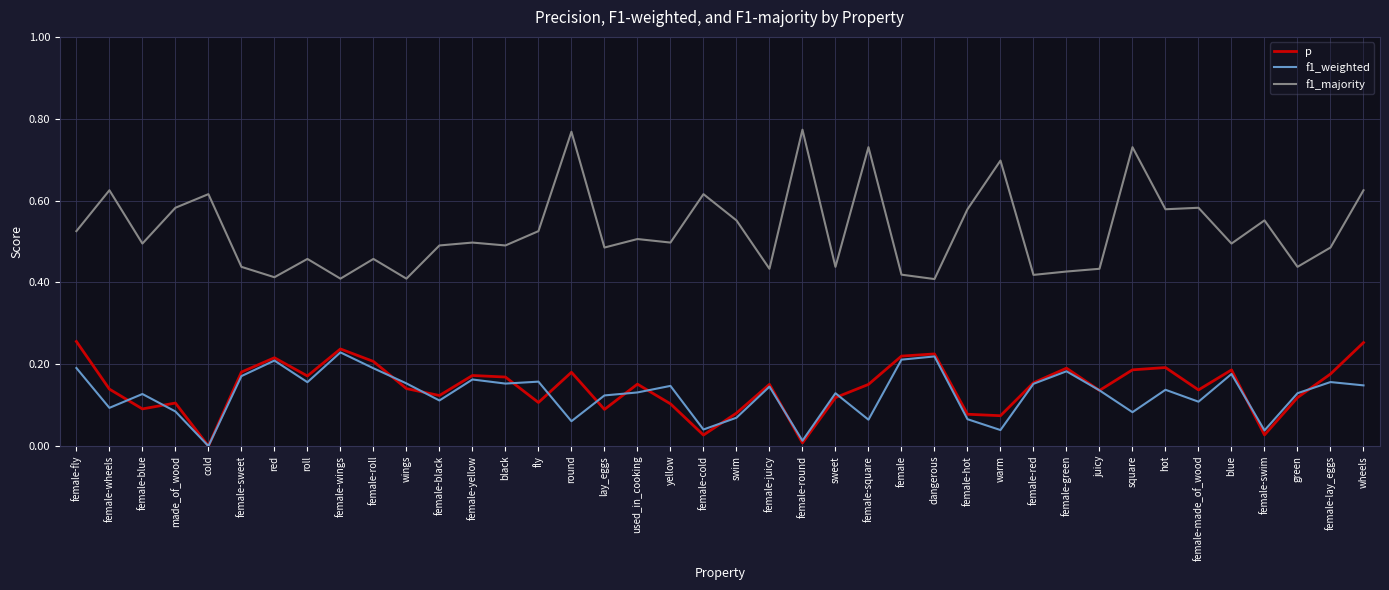

True or false: f1_weighted and f1_majority intersect in this chart.

False